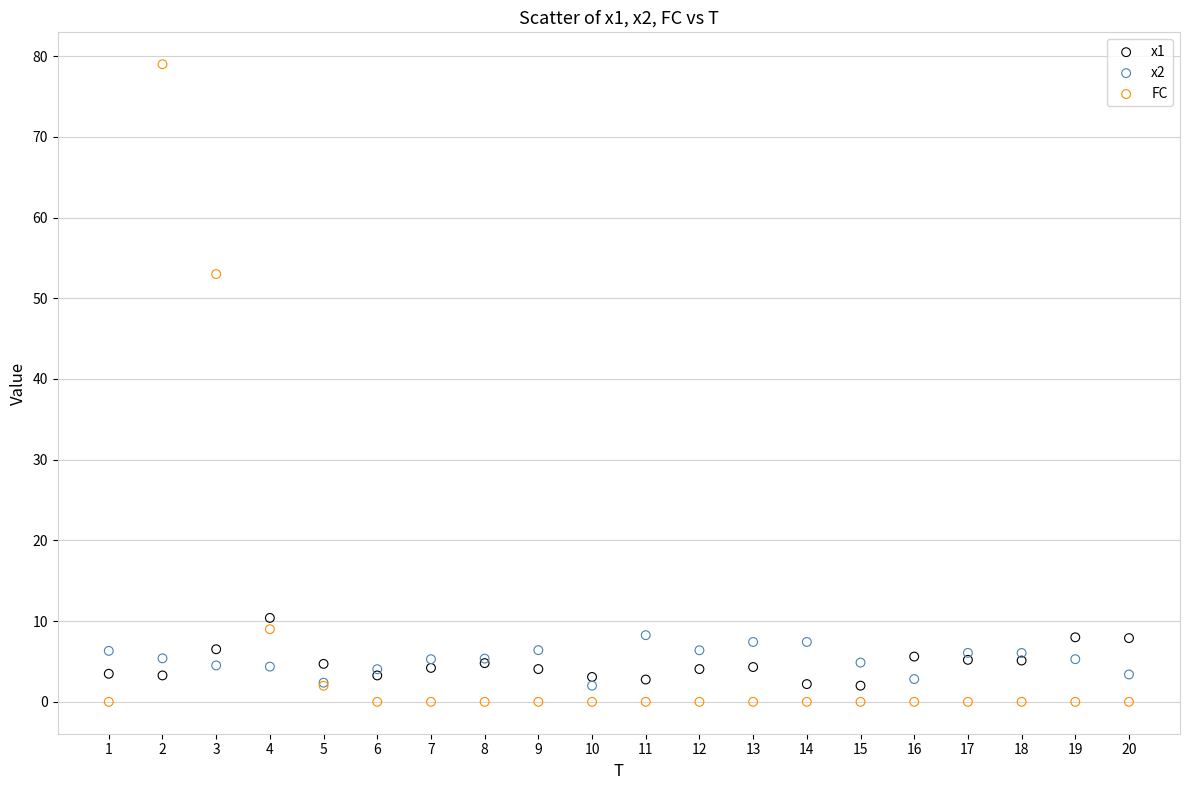

Which series has the widest spread of Y values?

FC